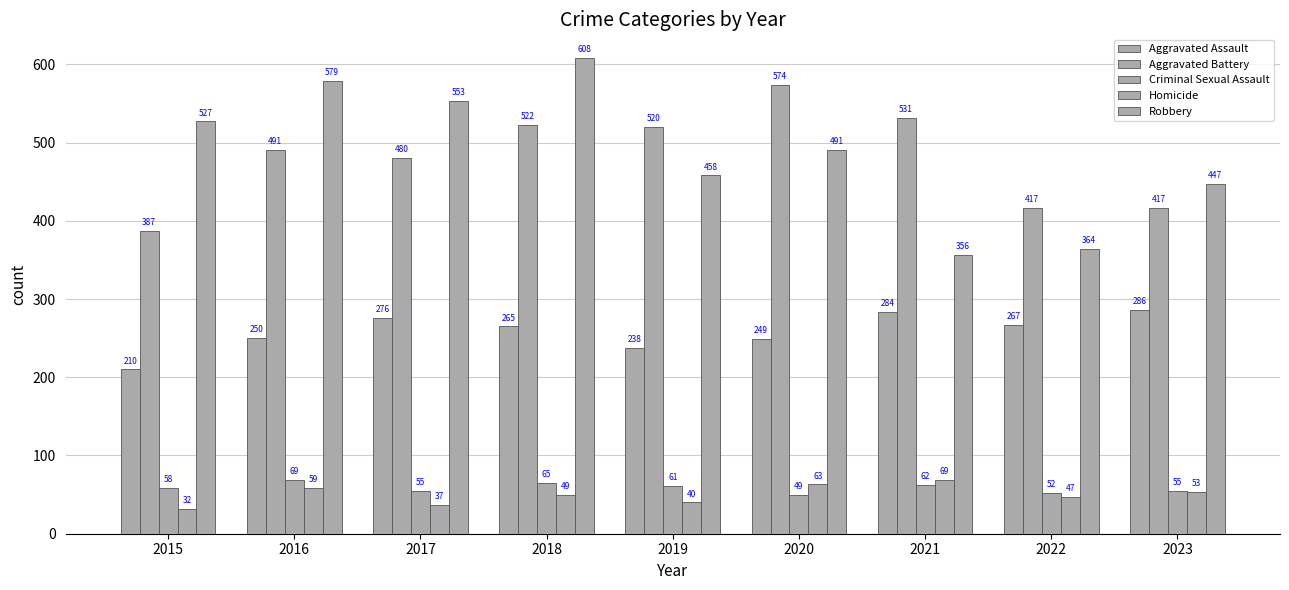

What value does the Homicide series have at 2023, to the nearest 5?

55